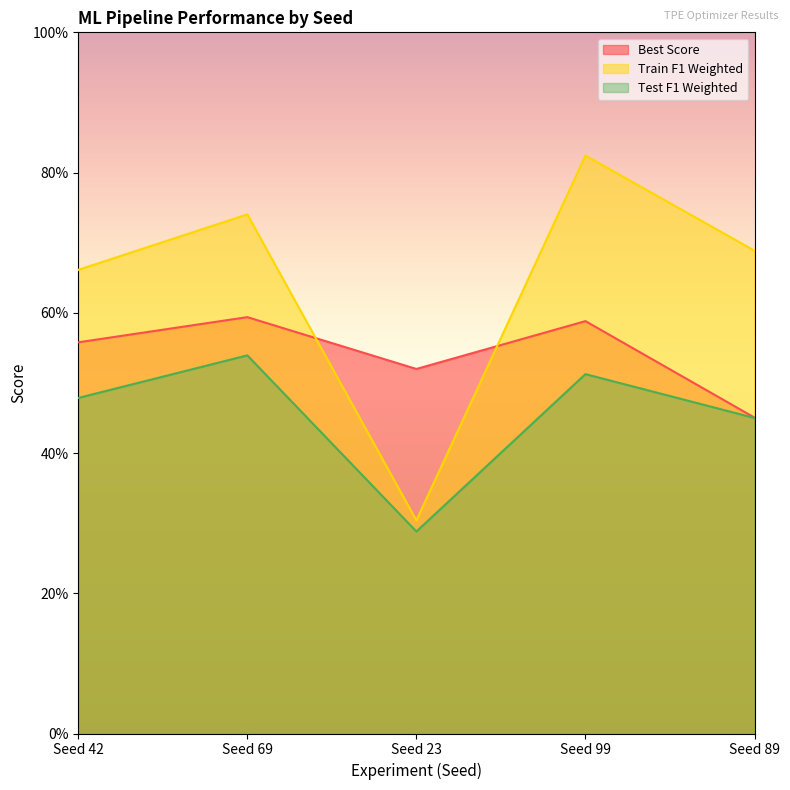

Reading left to right, transcribe all the data shown in this chart.

Best Score: 0.6	0.6	0.5	0.6	0.5
Train F1 Weighted: 0.7	0.7	0.3	0.8	0.7
Test F1 Weighted: 0.5	0.5	0.3	0.5	0.5